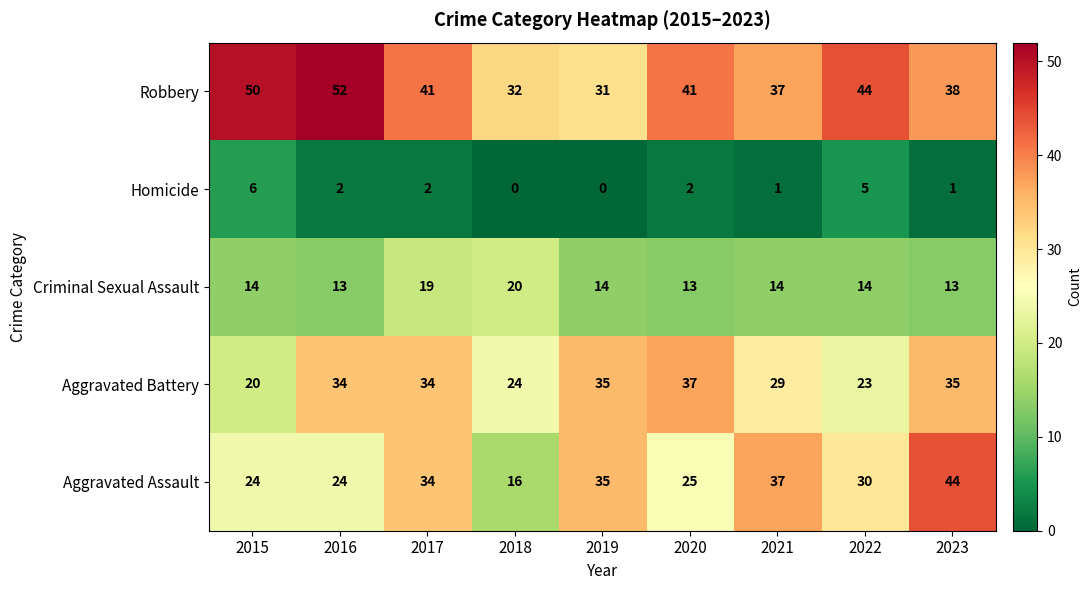

Where is Aggravated Battery nearest to the value 28?

2021